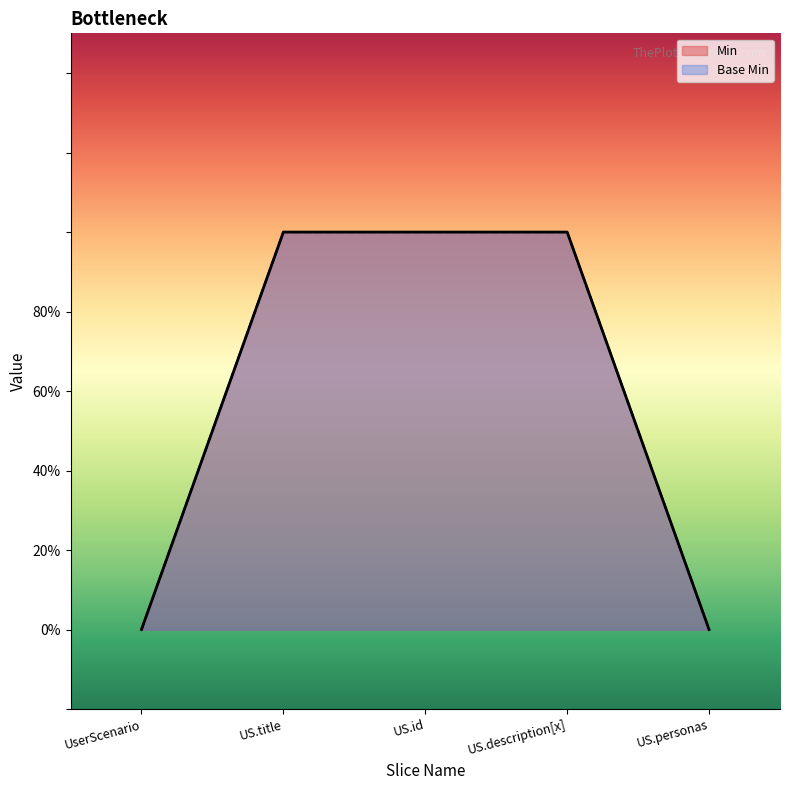

How many lines are shown in the chart?

2